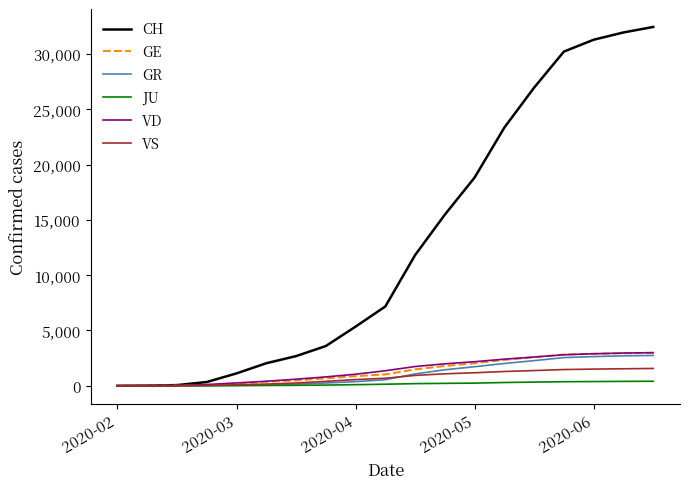

True or false: JU has more than 1 interior local peaks.

False